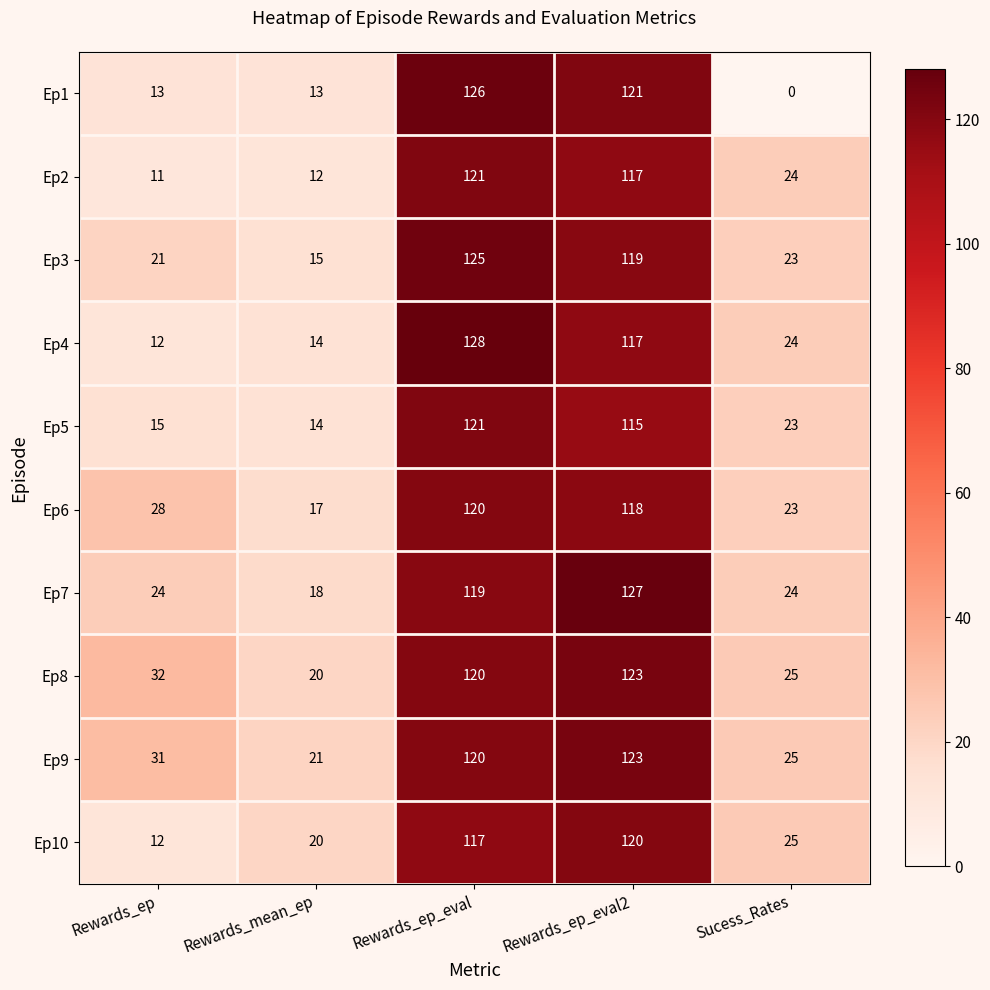

True or false: Ep6 has a value of 60 at Rewards_ep_eval2.

False